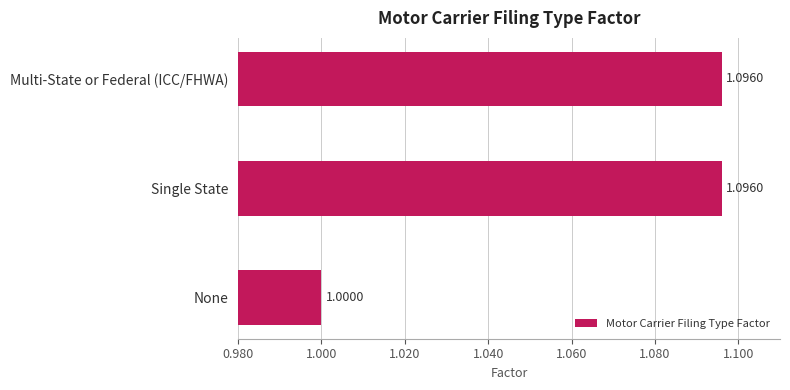

At which category does the chart reach its minimum across all series?

None